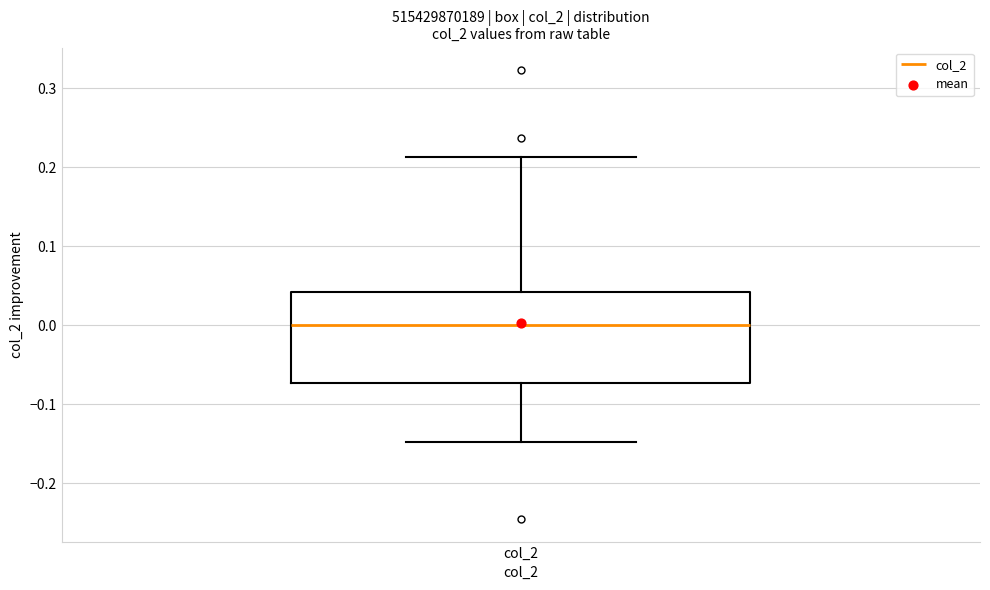

Where is the upper edge of the box for col_2 on the y-axis? The values are not printed on the chart, so give them approximately, as read against the axis.

0.04